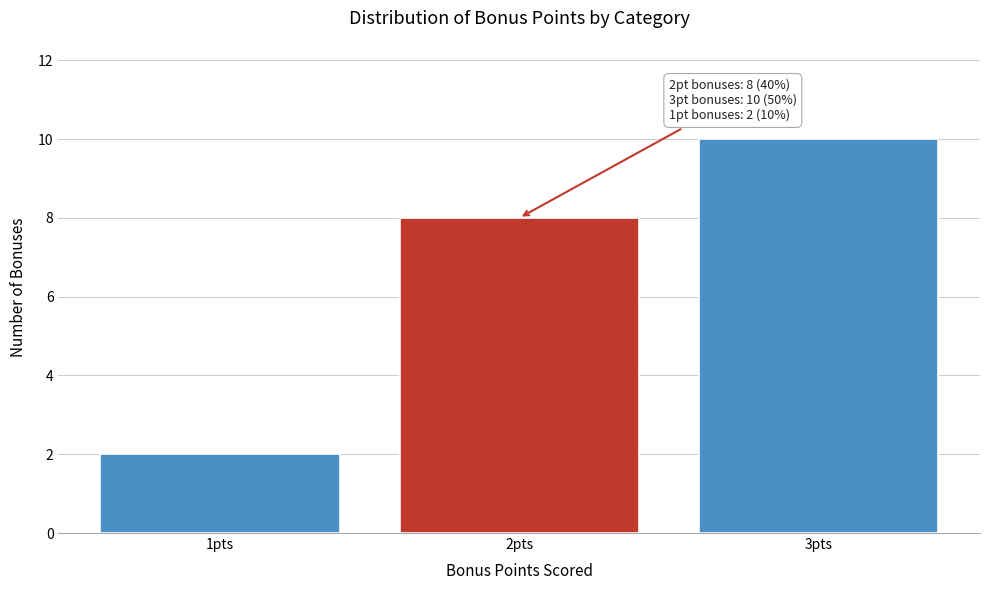

Over which range of the x-axis is the bar tallest?

2.5 to 3.5